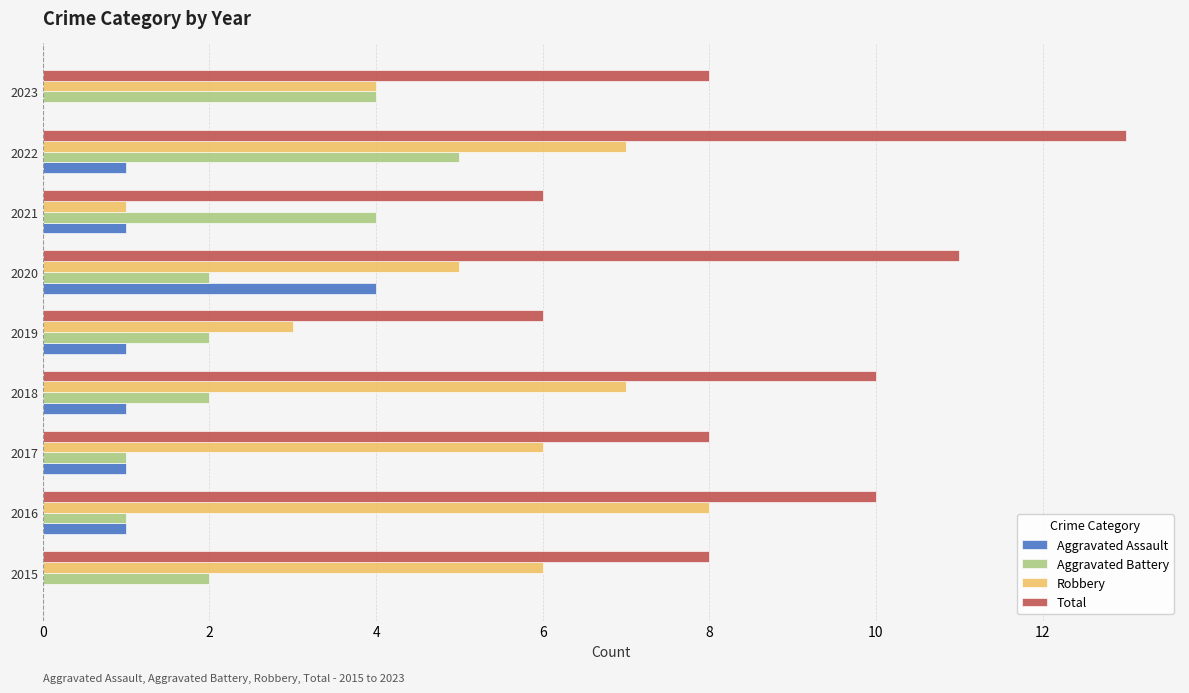

At which category is the sum across all series the highest?

2022